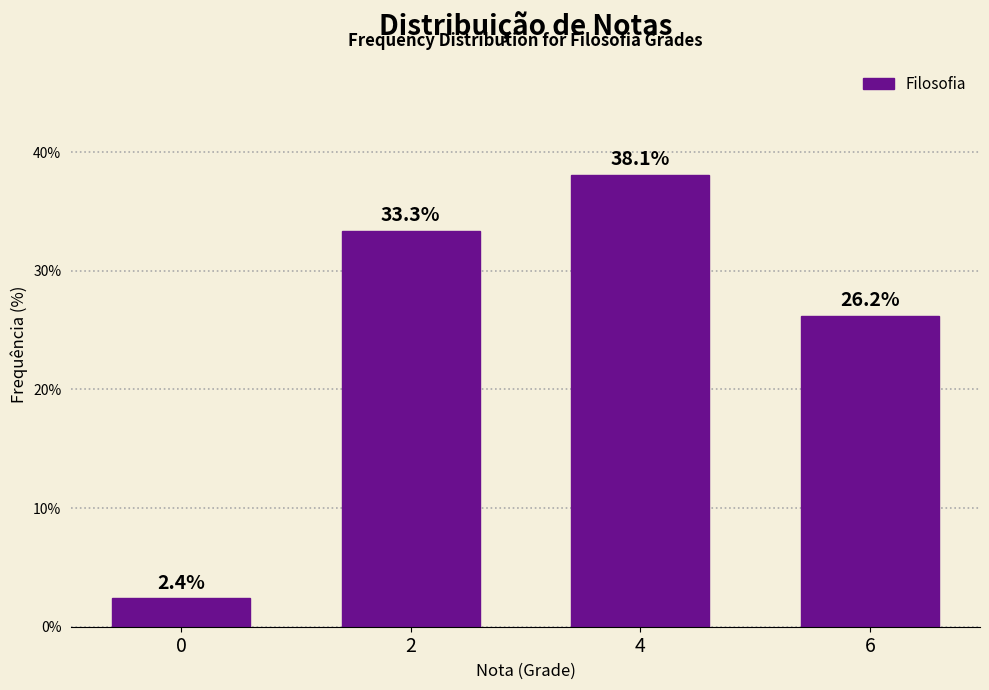

Reading left to right, extract all data points from this chart.

2.4	33.3	38.1	26.2